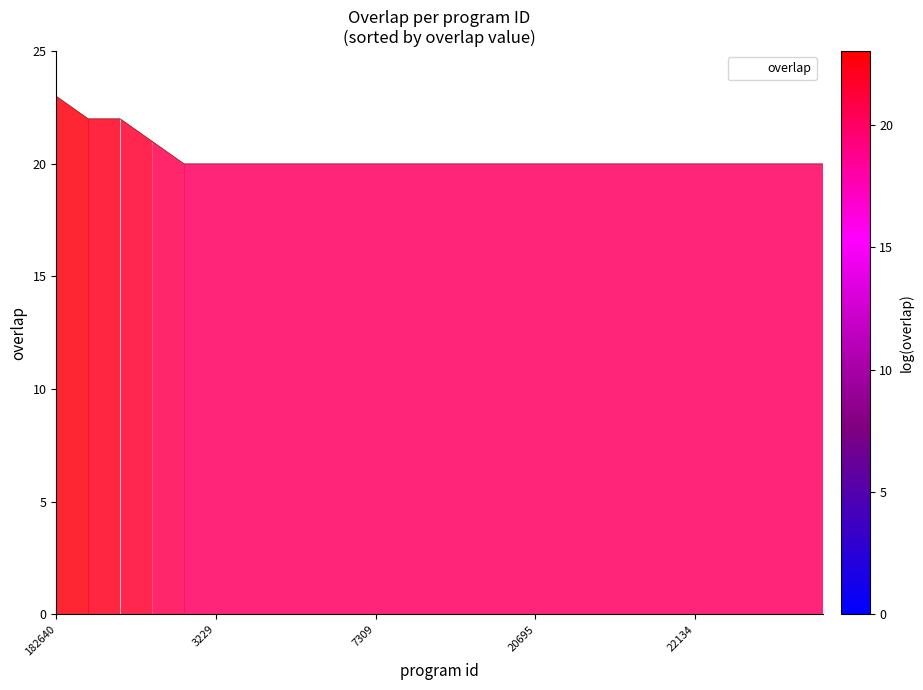

How many distinct data groups are displayed?

1